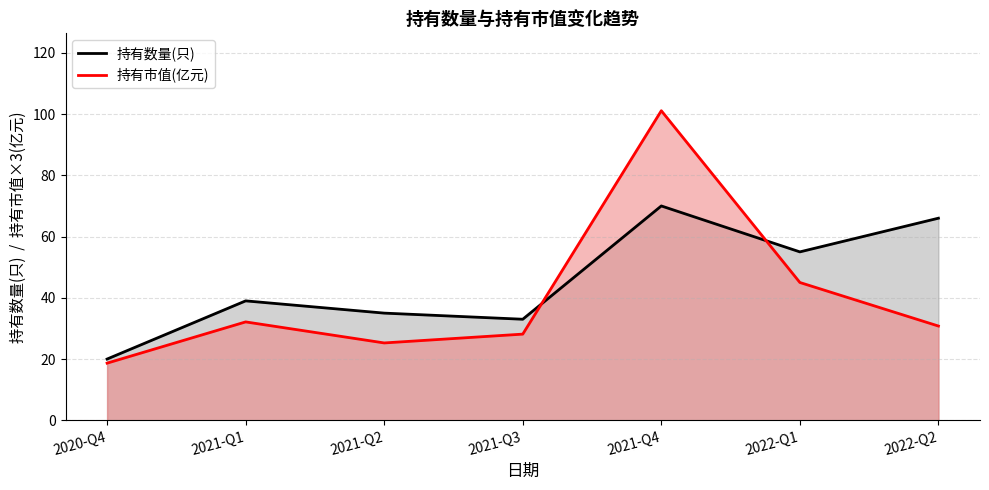

At 2021-Q4, list the series in order from largest to smallest.

持有市值(亿元) line, 持有数量(只) line